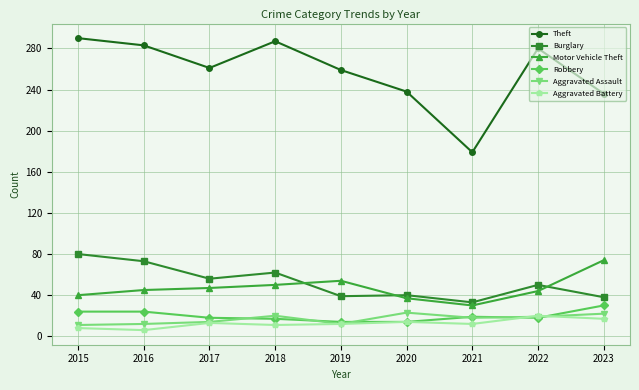

True or false: Burglary and Aggravated Battery intersect in this chart.

False